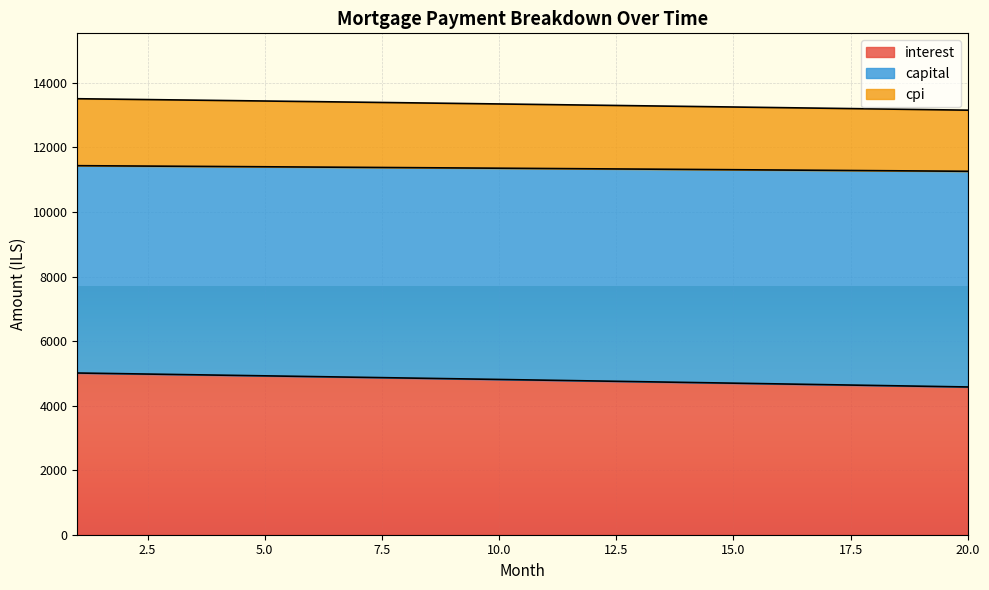

How many lines are shown in the chart?

3